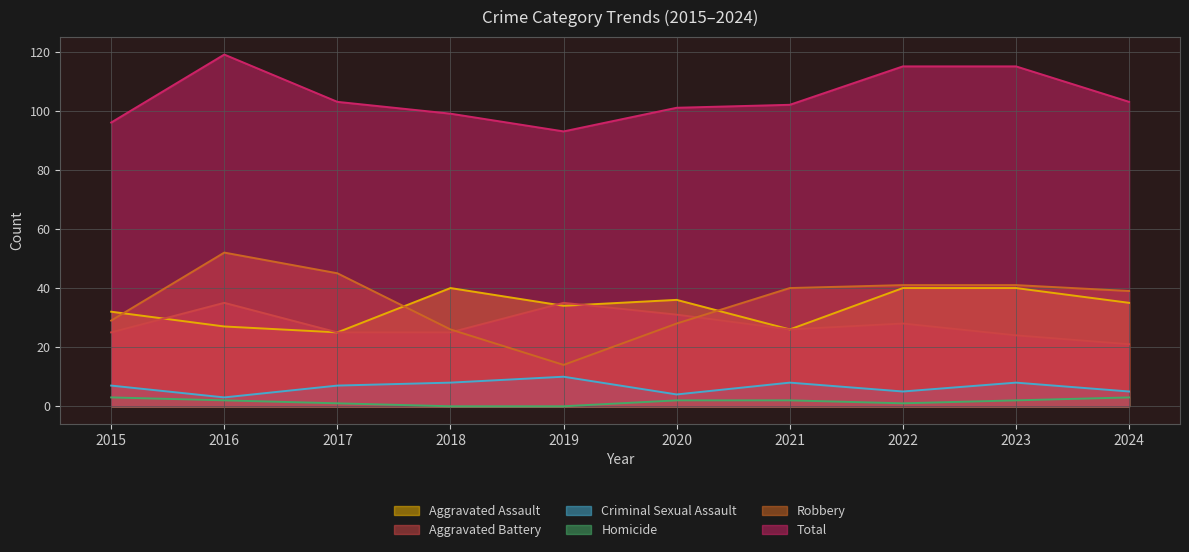

Count the Criminal Sexual Assault values in the range 5 to 8.

7